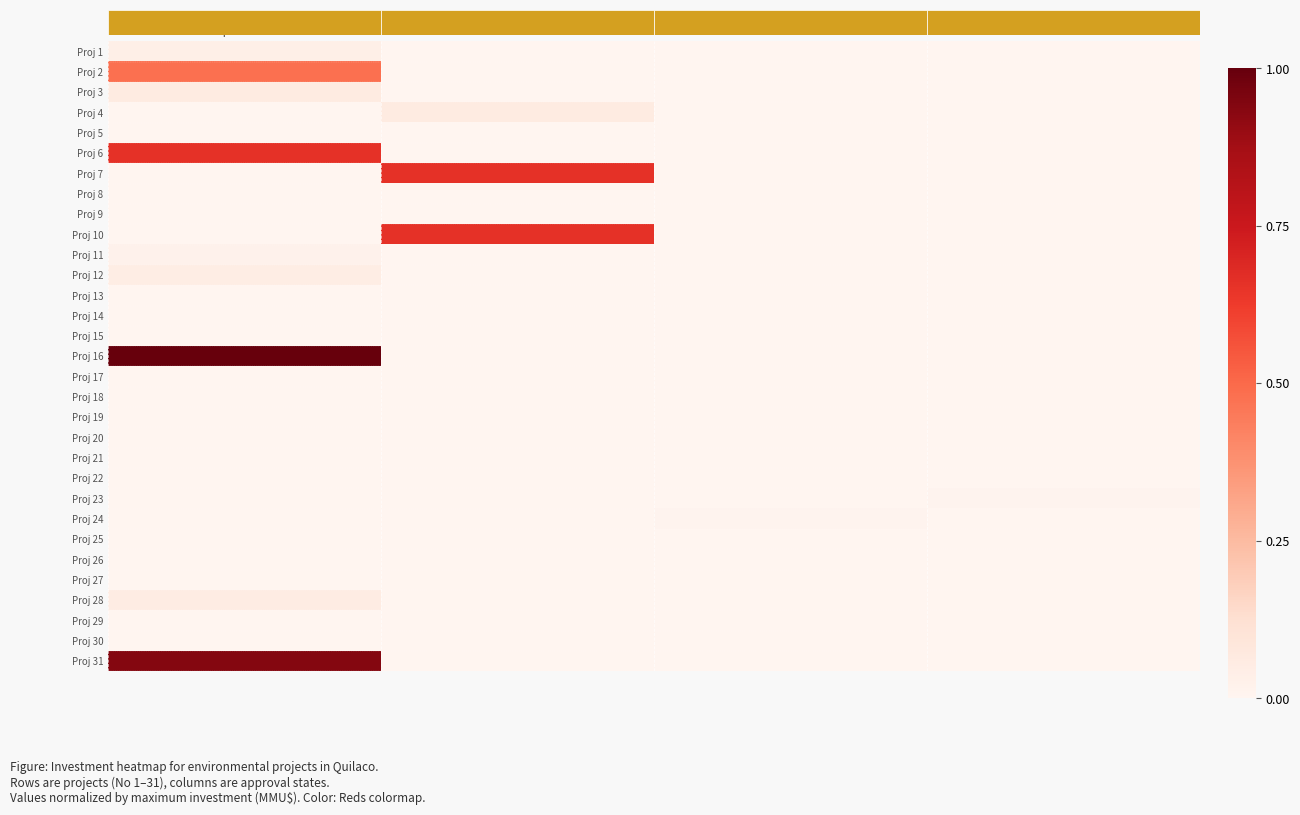

Reading left to right, list all the values displayed in this chart.

row_0: 0.0	0.0	0.0	0.0
row_1: 0.5	0.0	0.0	0.0
row_2: 0.1	0.0	0.0	0.0
row_3: 0.0	0.1	0.0	0.0
row_4: 0.0	0.0	0.0	0.0
row_5: 0.7	0.0	0.0	0.0
row_6: 0.0	0.7	0.0	0.0
row_7: 0.0	0.0	0.0	0.0
row_8: 0.0	0.0	0.0	0.0
row_9: 0.0	0.7	0.0	0.0
row_10: 0.0	0.0	0.0	0.0
row_11: 0.0	0.0	0.0	0.0
row_12: 0.0	0.0	0.0	0.0
row_13: 0.0	0.0	0.0	0.0
row_14: 0.0	0.0	0.0	0.0
row_15: 1.0	0.0	0.0	0.0
row_16: 0.0	0.0	0.0	0.0
row_17: 0.0	0.0	0.0	0.0
row_18: 0.0	0.0	0.0	0.0
row_19: 0.0	0.0	0.0	0.0
row_20: 0.0	0.0	0.0	0.0
row_21: 0.0	0.0	0.0	0.0
row_22: 0.0	0.0	0.0	0.0
row_23: 0.0	0.0	0.0	0.0
row_24: 0.0	0.0	0.0	0.0
row_25: 0.0	0.0	0.0	0.0
row_26: 0.0	0.0	0.0	0.0
row_27: 0.1	0.0	0.0	0.0
row_28: 0.0	0.0	0.0	0.0
row_29: 0.0	0.0	0.0	0.0
row_30: 0.9	0.0	0.0	0.0